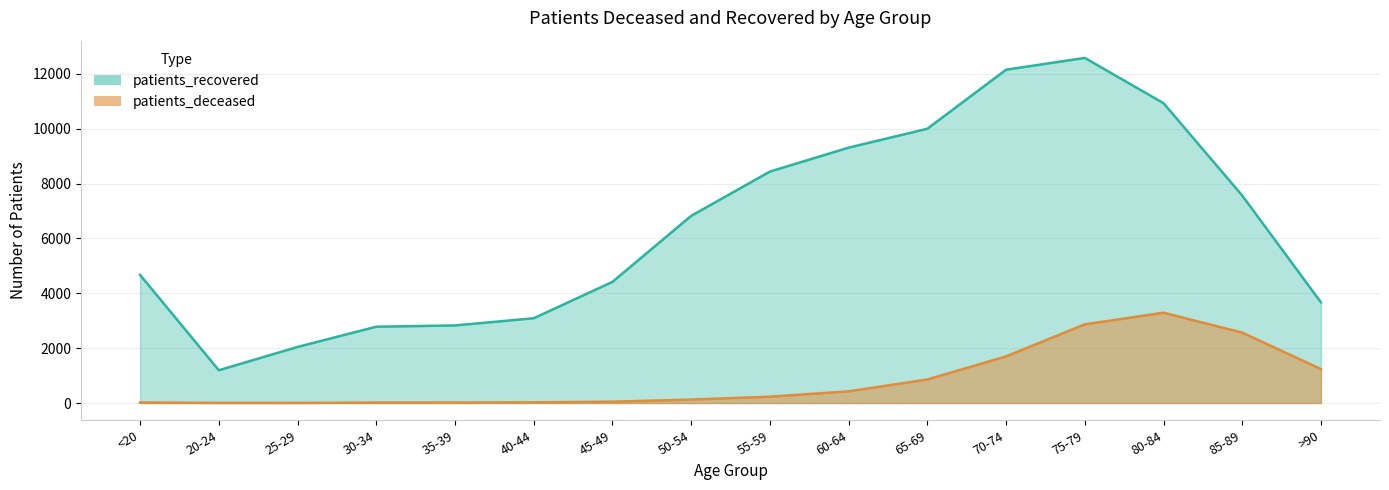

Rank the series by their maximum value, from highest to lowest.

patients_recovered, patients_deceased